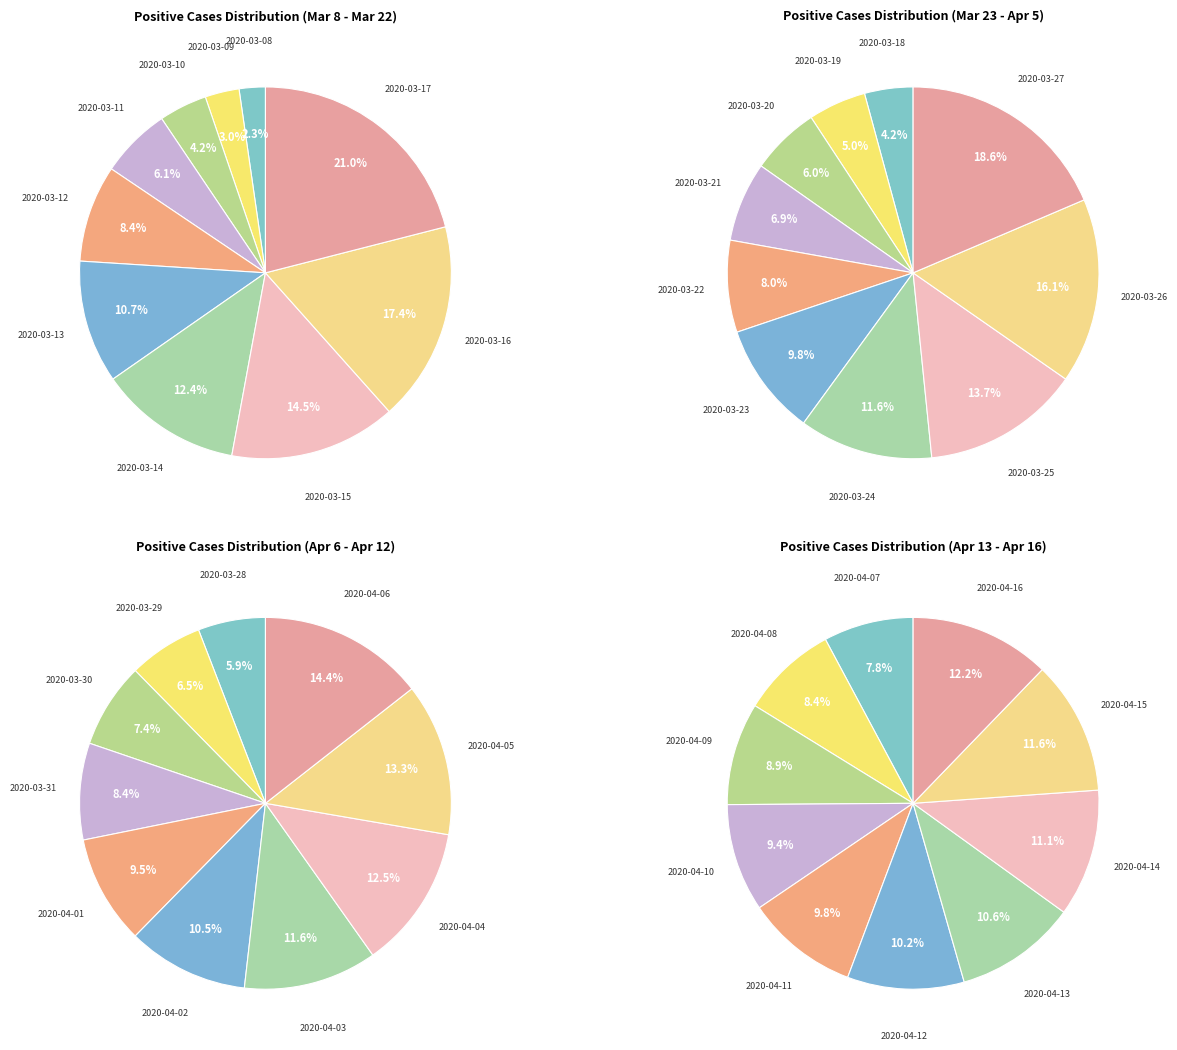

Is the sum of 2020-03-09 and 2020-03-23 greater than half?

No